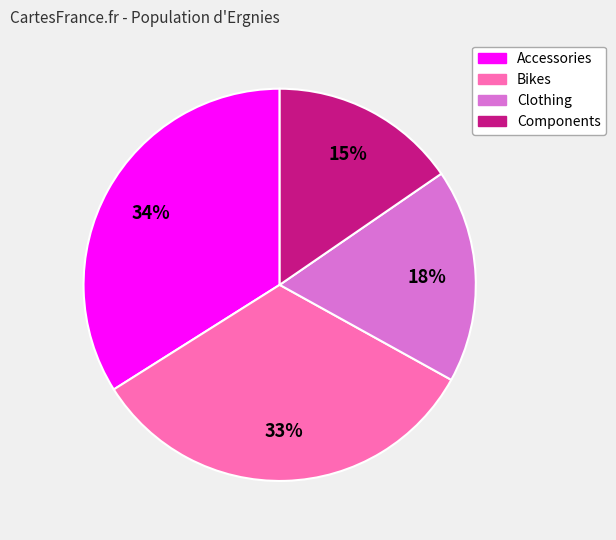

To the nearest percent, what portion does Accessories represent?

34%